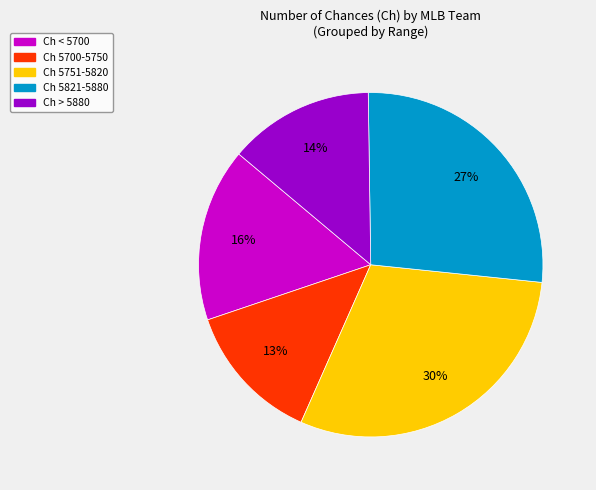

To the nearest percent, what is the difference between the largest and smallest slice percentages?

17%